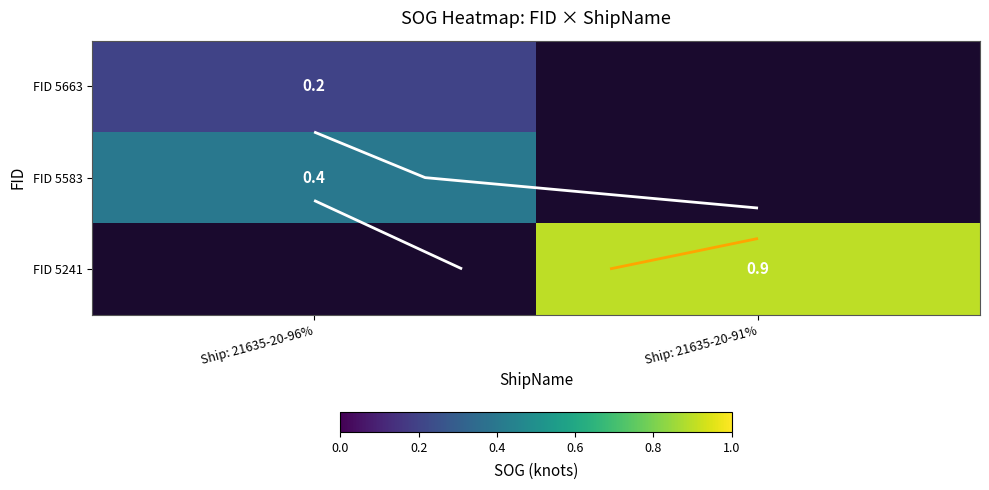

At how many categories does at least one series exceed 0?

2